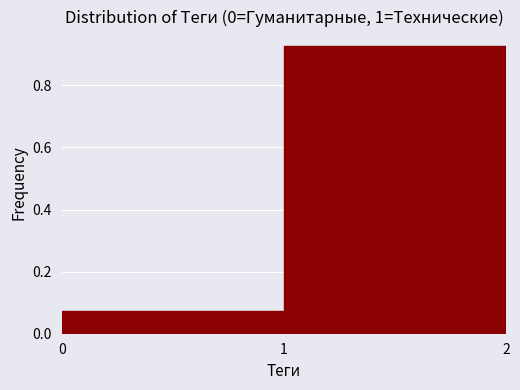

What is the height of the bar covering 0 to 1 on the x-axis? The values are not printed on the chart, so give them approximately, as read against the axis.

0.08